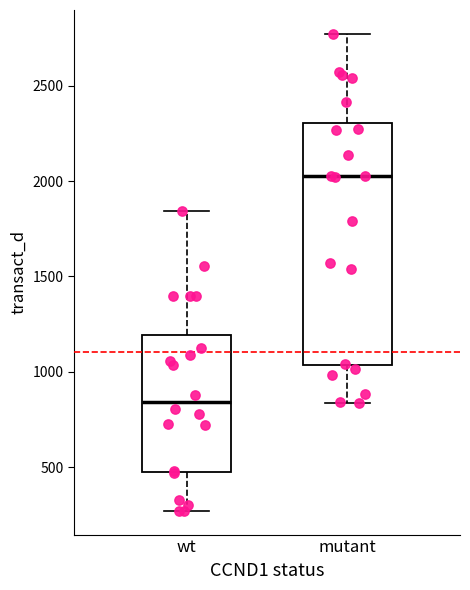

Reading left to right, read every box against the y-axis: the position of its median line, the range the box covers, and the ends of its whiskers. The values are not printed on the chart, so give them approximately, as read against the axis.

wt: median 850, box 500 to 1200, whiskers 250 to 1850
mutant: median 2000, box 1050 to 2300, whiskers 850 to 2750